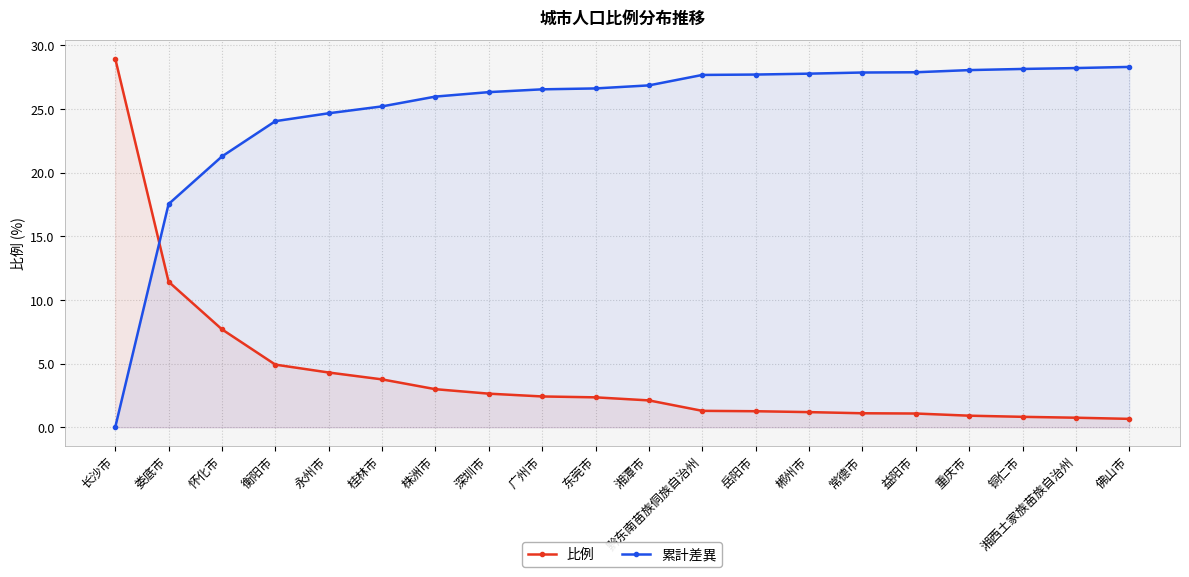

At 益阳市, list the series in order from smallest to largest.

比例, 累計差異